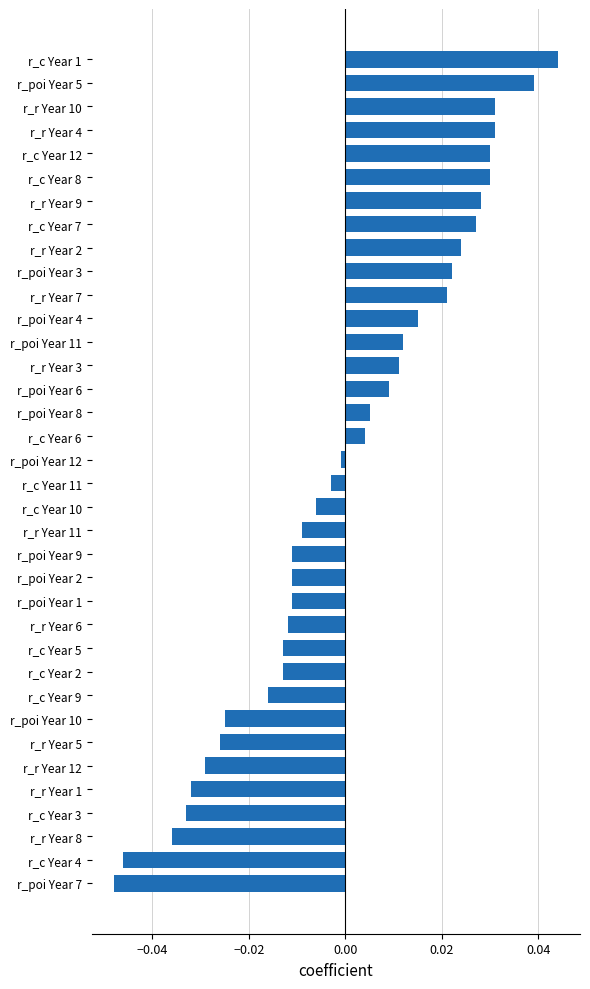

What is the difference between the second highest and minimum values?

0.1